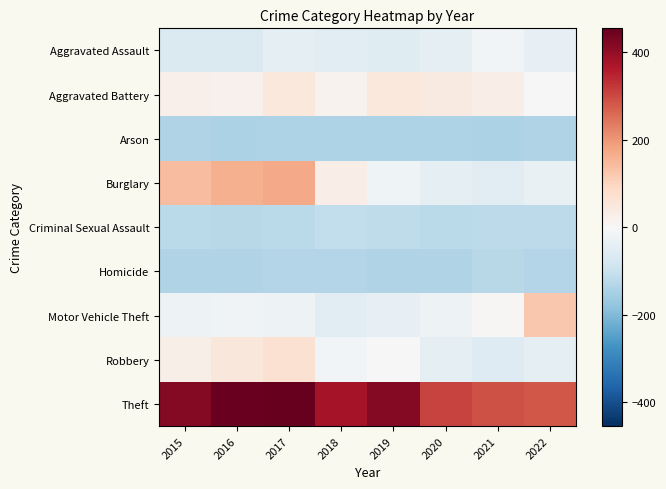

What is the maximum value shown in the chart?

454.1